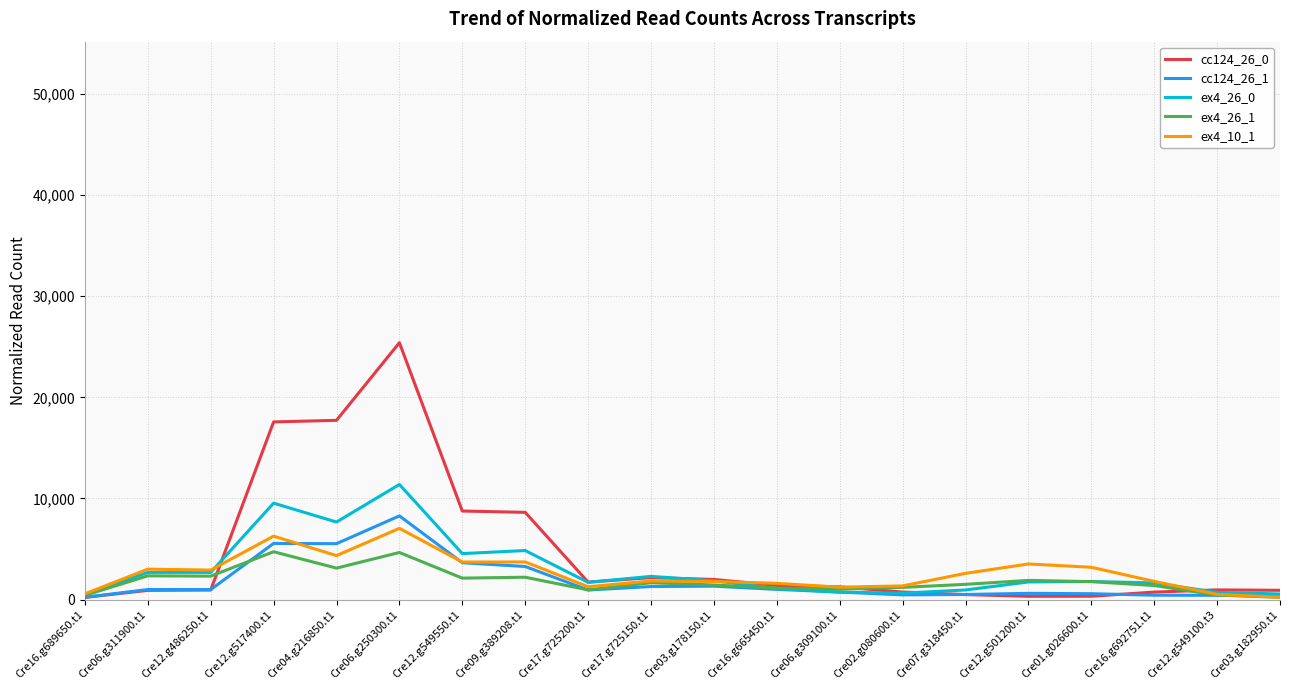

How many categories are shown in the chart?

20